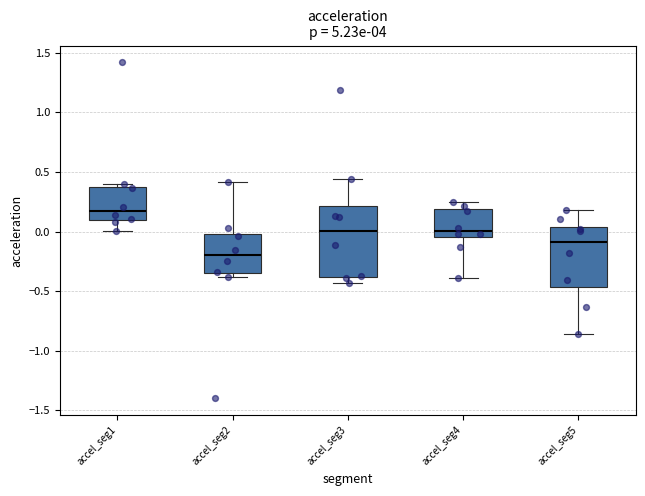

Reading left to right, transcribe this box plot: for each box, give where its median line is, the range the box spans, and where its two whiskers end, as read against the y-axis. The values are not printed on the chart, so give them approximately, as read against the axis.

accel_seg1: median 0.15, box 0.10 to 0.40, whiskers 0.00 to 0.40 (just above the box's upper edge)
accel_seg2: median -0.20, box -0.35 to 0.00, whiskers -0.40 to 0.40
accel_seg3: median 0.00, box -0.40 to 0.20, whiskers -0.45 to 0.45
accel_seg4: median 0.00, box -0.05 to 0.20, whiskers -0.40 to 0.25
accel_seg5: median -0.10, box -0.45 to 0.05, whiskers -0.85 to 0.20